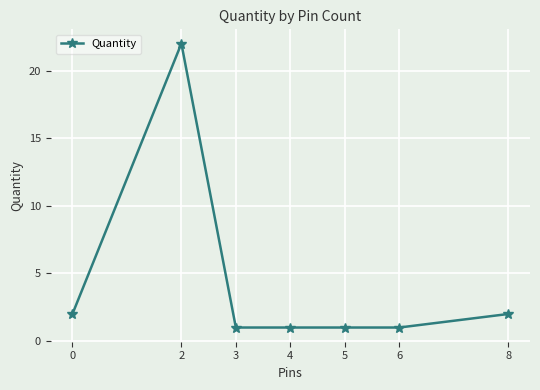

Is it true that the value at 5 is 1?

True